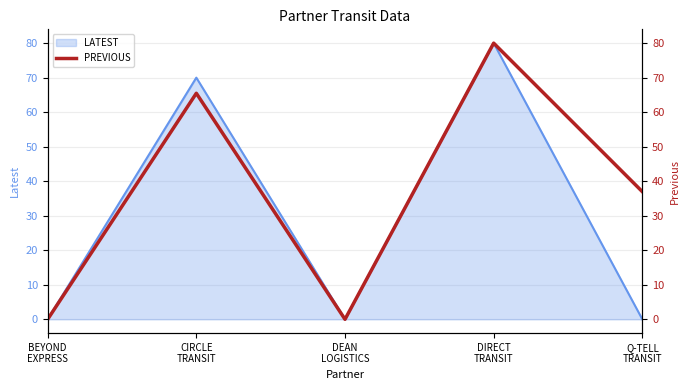

List the labels in order of value, largest first.

DIRECT
TRANSIT, CIRCLE
TRANSIT, Q-TELL
TRANSIT, BEYOND
EXPRESS, DEAN
LOGISTICS